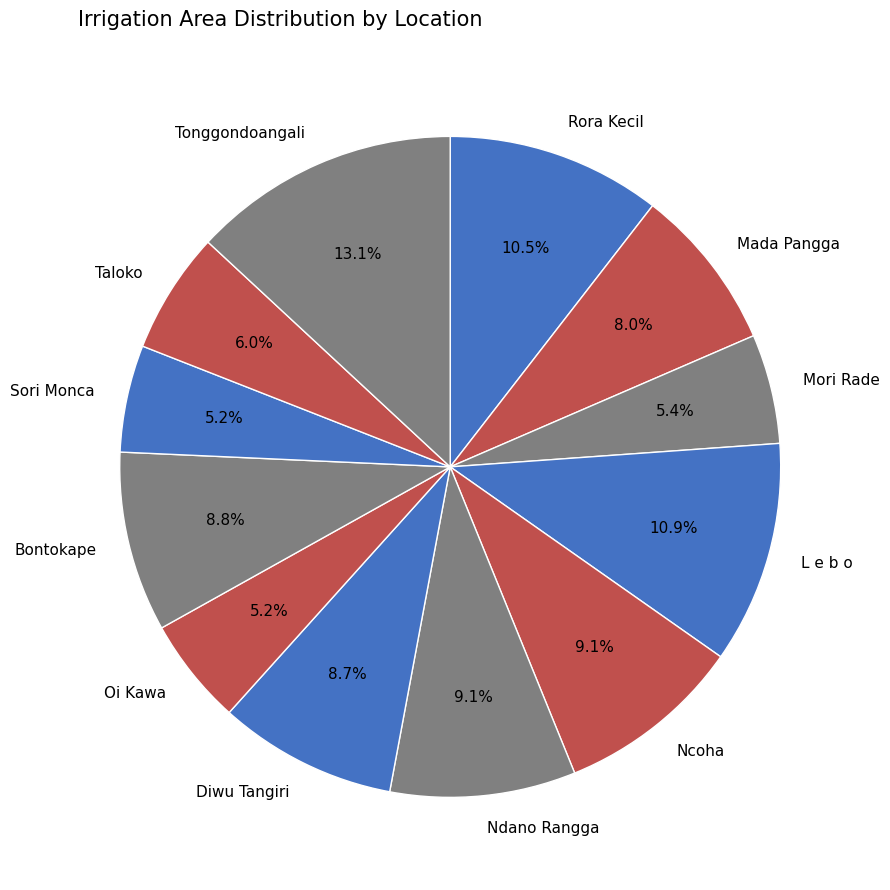

To the nearest percent, what is the average slice percentage?

8%